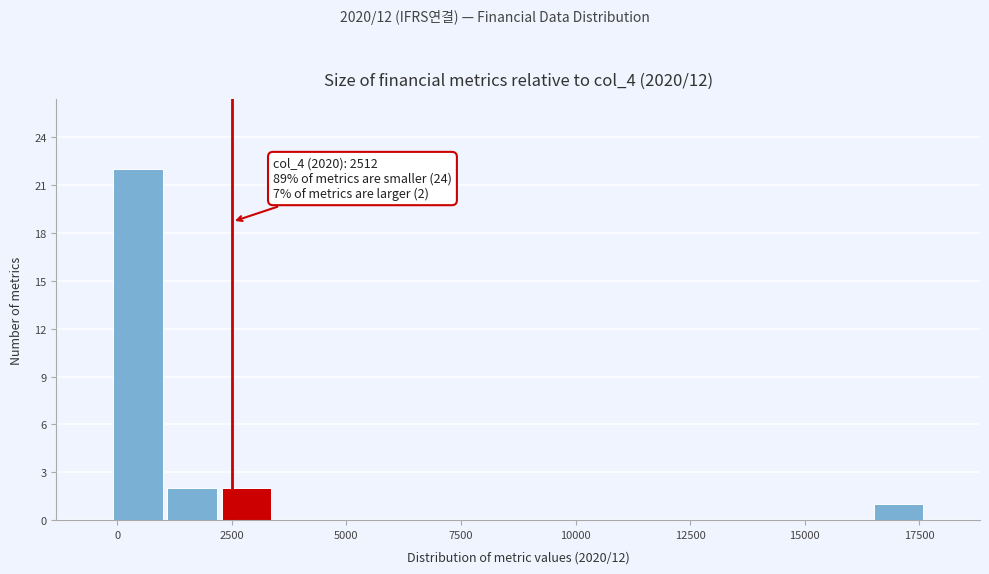

Read against the x-axis, roughly where is the centre of the tallest bar?

500